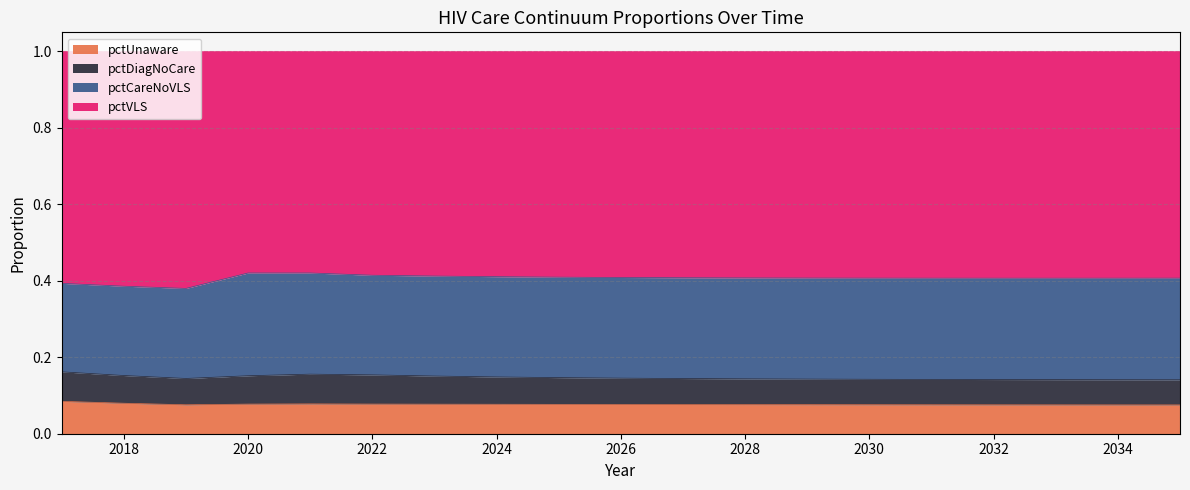

True or false: pctUnaware and pctVLS cross at least once.

False